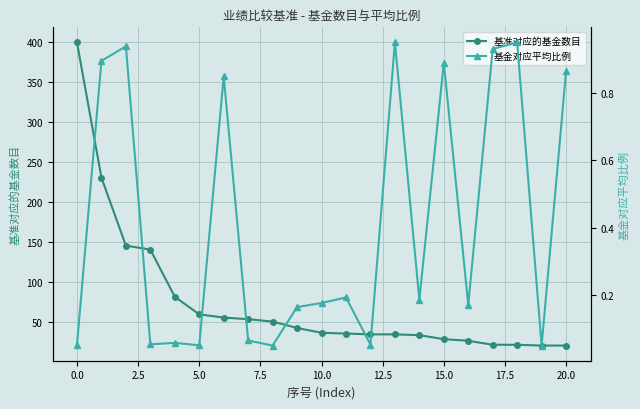

What is the label of the 21st point from the left?

20